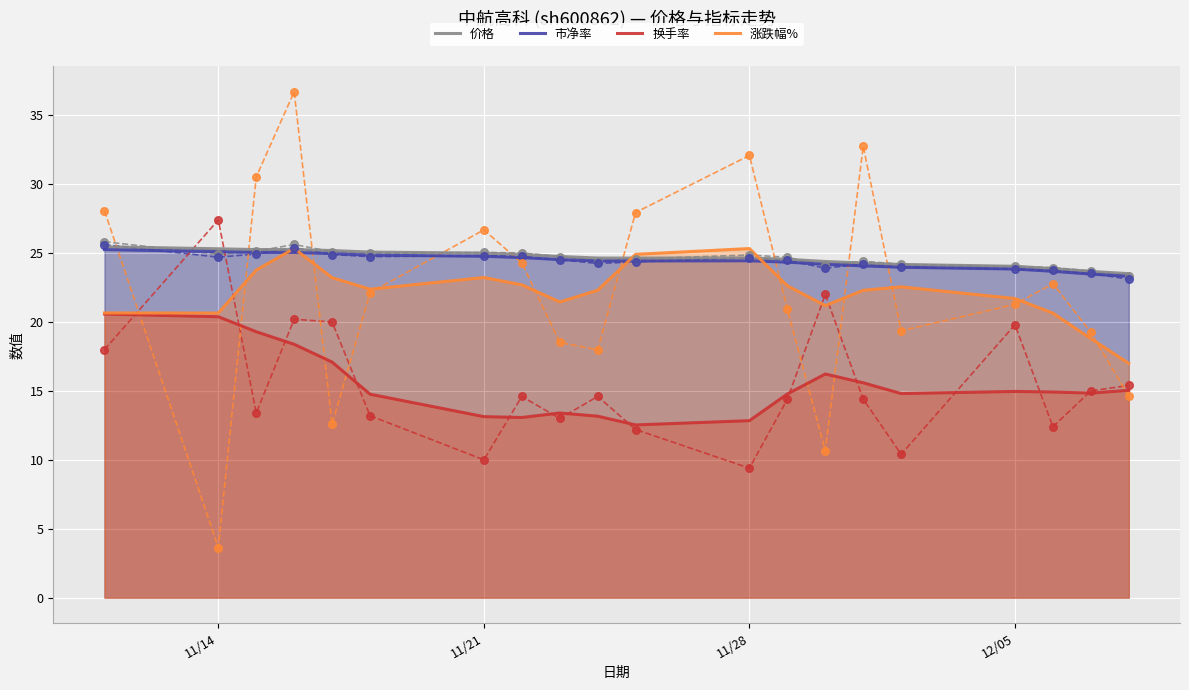

True or false: 换手率 and 价格 cross at least once.

False